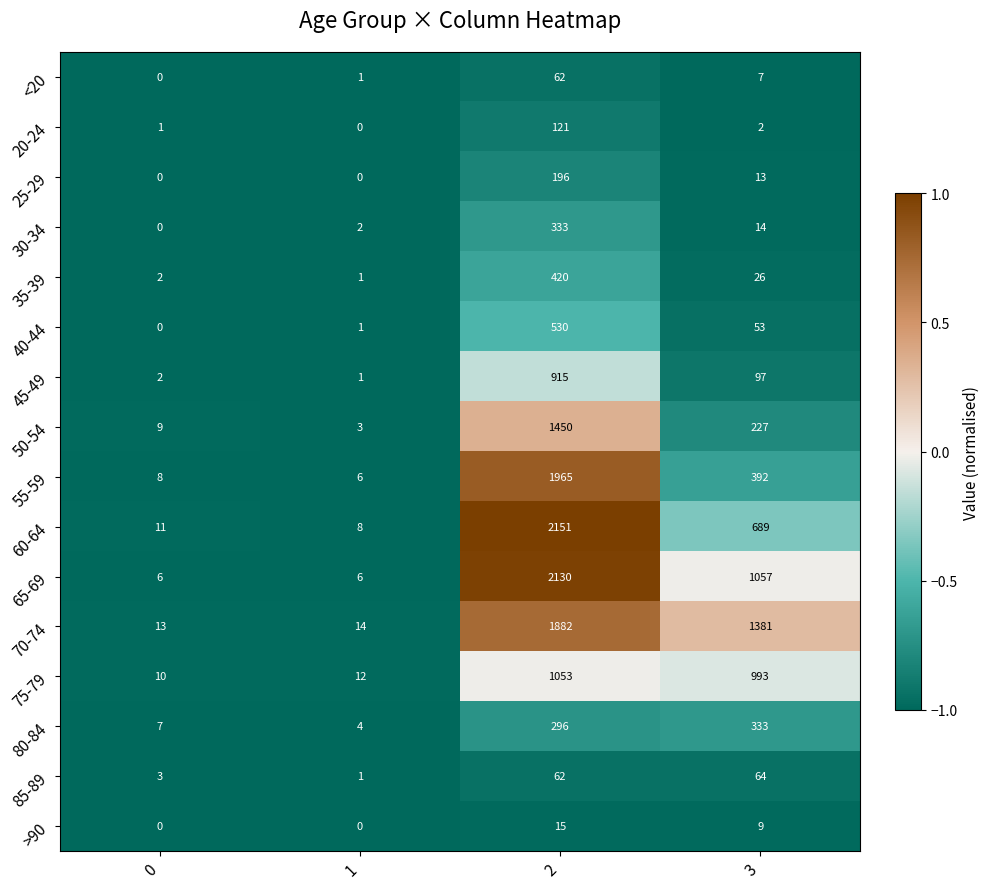

What is the maximum value shown in the chart?

2151